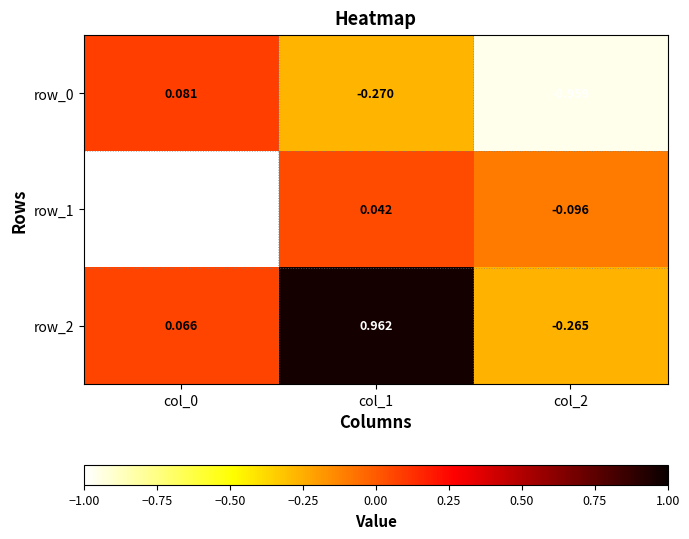

Count the number of data series in this chart.

3